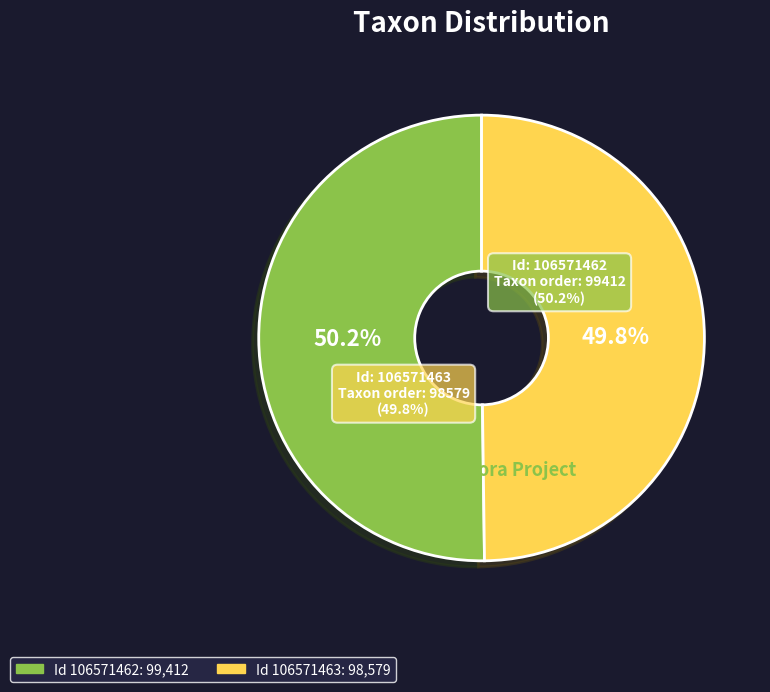

Is there any slice that represents more than half of the pie?

Yes